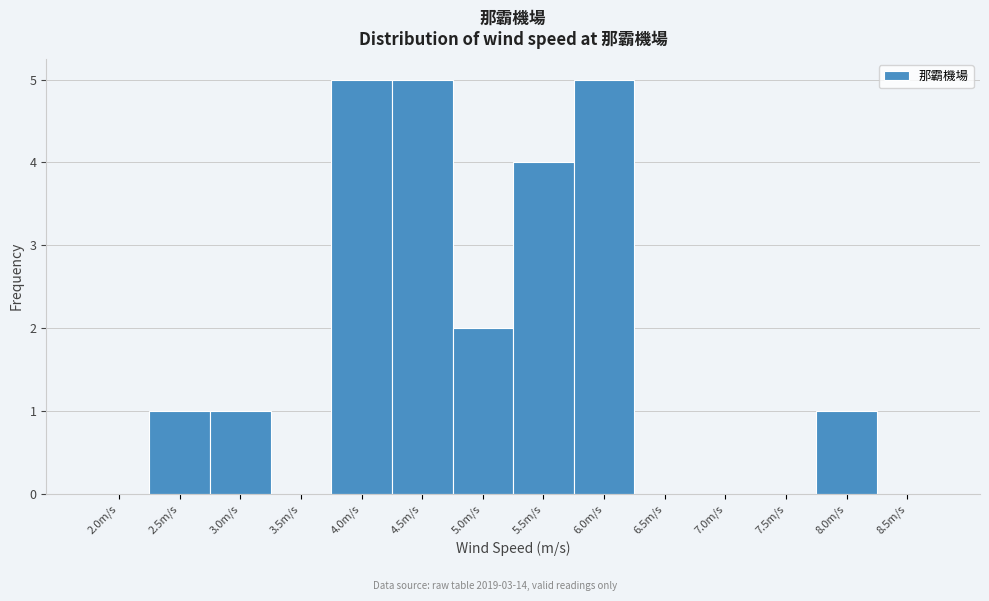

Reading left to right, list all the values displayed in this chart.

2.0m/s=0	2.5m/s=1	3.0m/s=1	3.5m/s=0	4.0m/s=5	4.5m/s=5	5.0m/s=2	5.5m/s=4	6.0m/s=5	6.5m/s=0	7.0m/s=0	7.5m/s=0	8.0m/s=1	8.5m/s=0